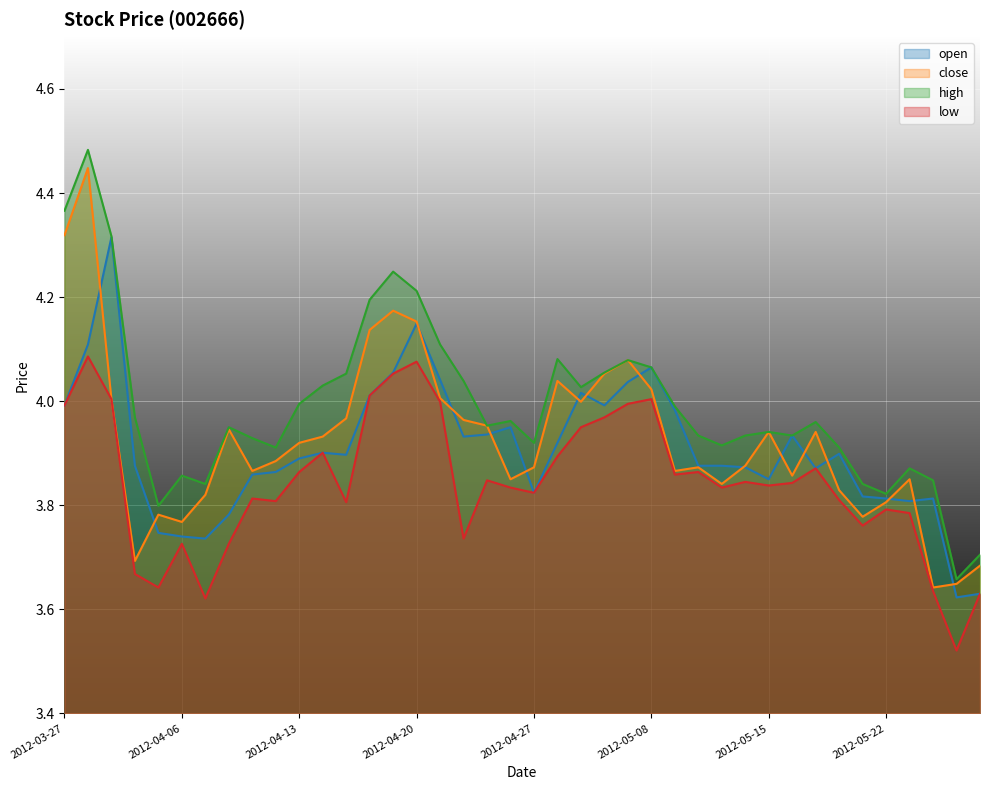

True or false: high and close intersect in this chart.

False